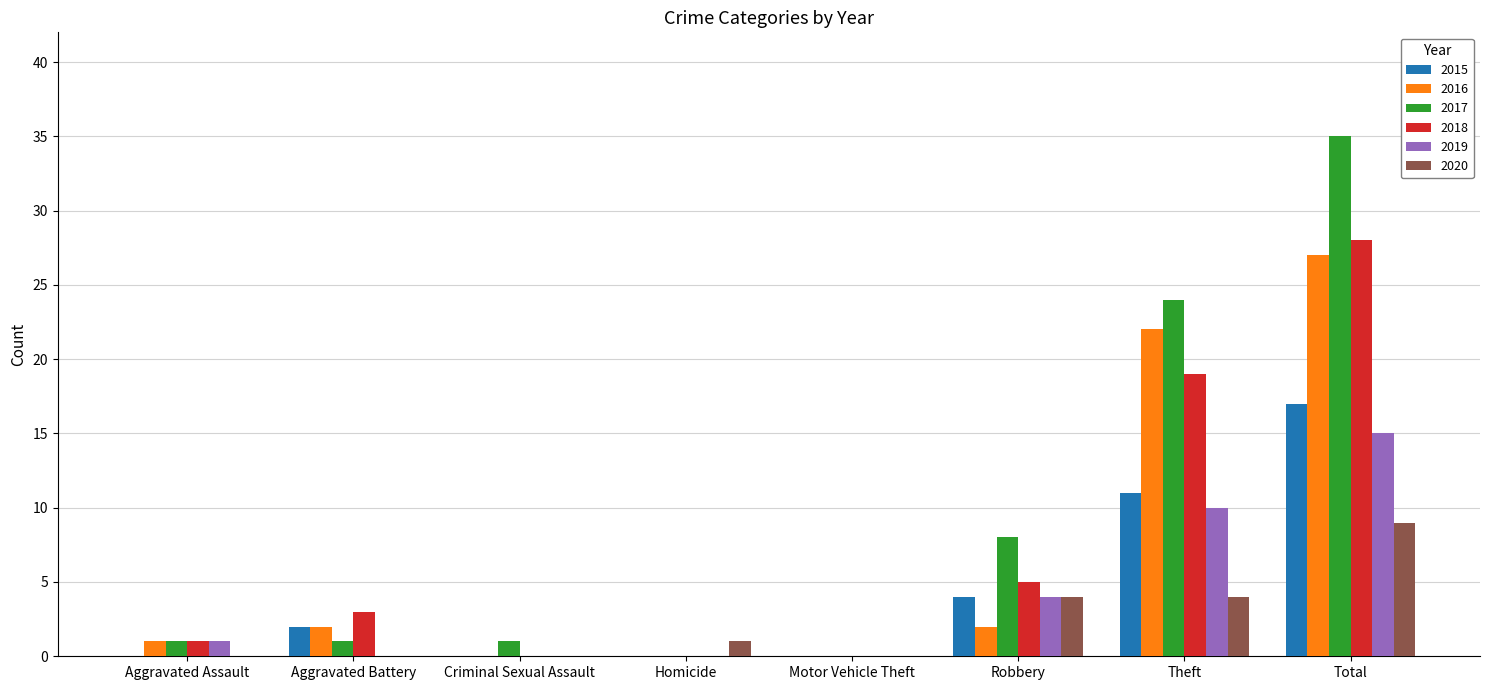

What is the maximum value shown in the chart?

35